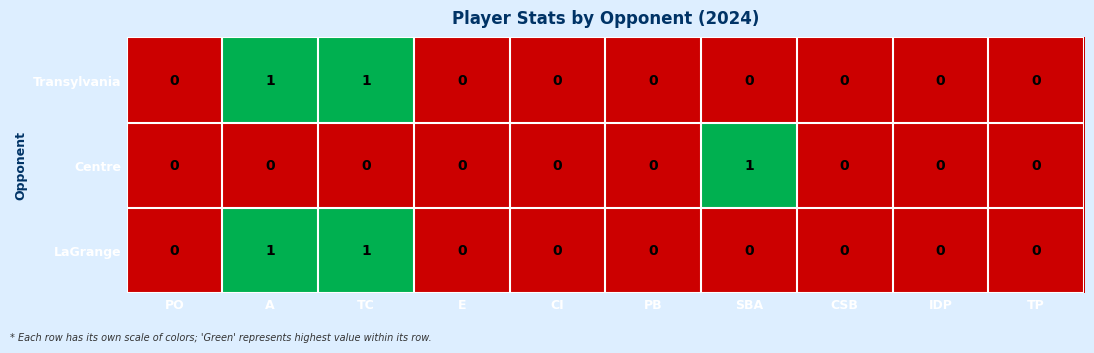

Is the value of Transylvania at SBA greater than the value of LaGrange at TC?

No